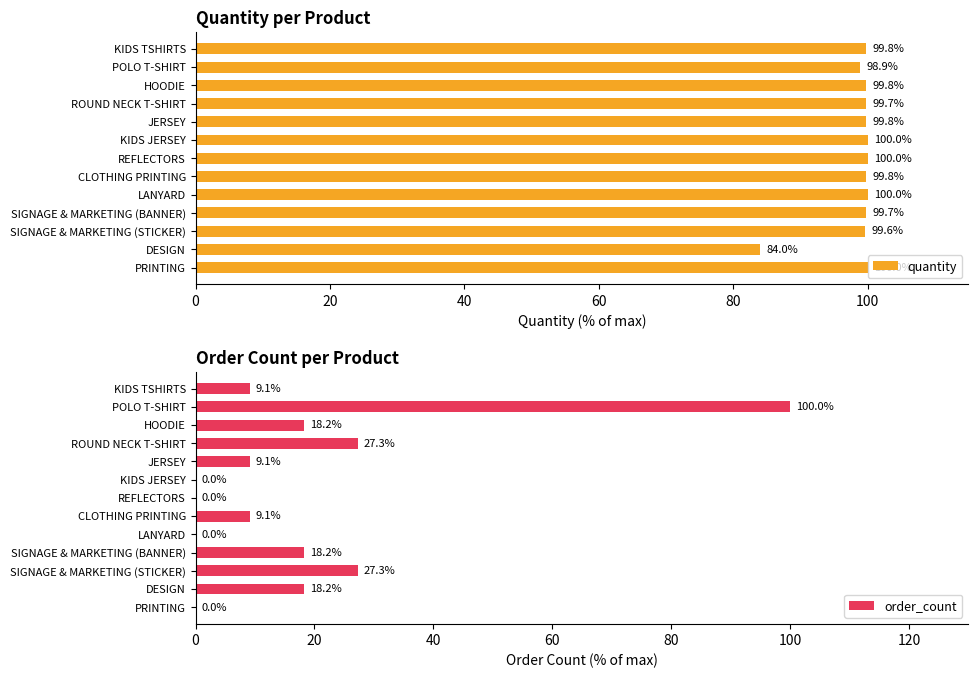

Is it true that order_count equals 7.2 at 60?

False